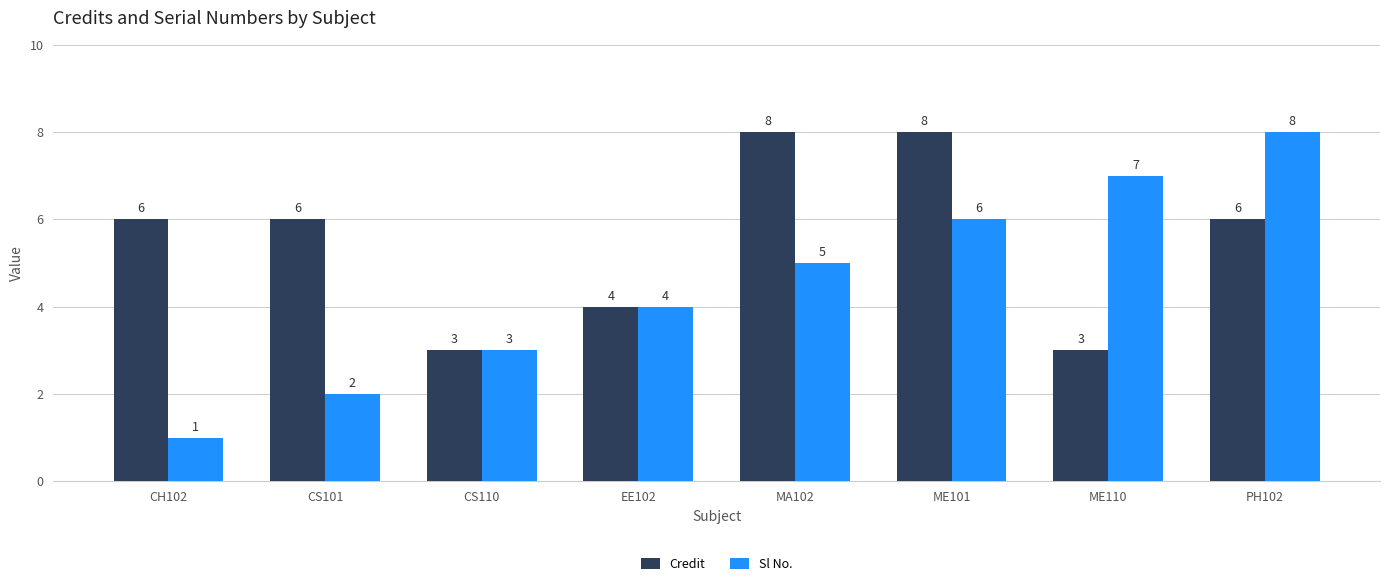

Which series has the largest total across all categories?

Credit